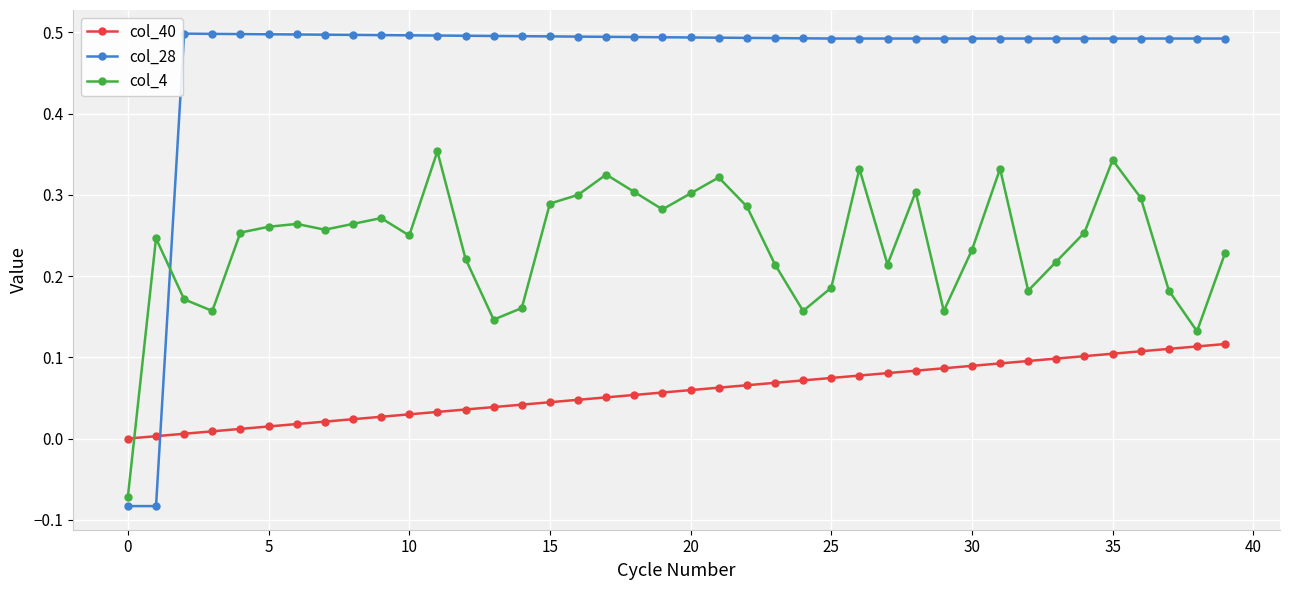

Which series has the largest total across all categories?

col_28